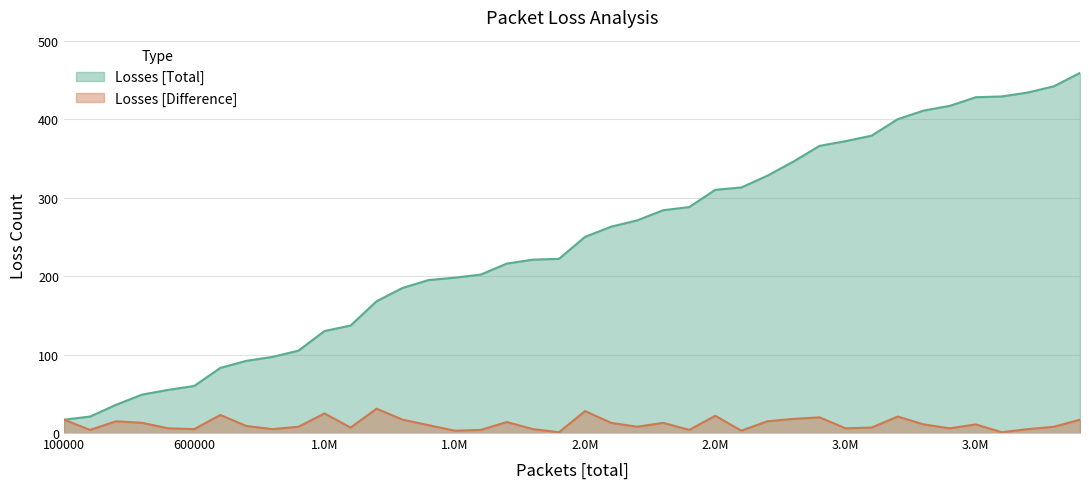

Reading left to right, extract all data points from this chart.

Losses [Total]: 17	21	36	49	55	60	83	92	97	105	130	137	168	185	195	198	202	216	221	222	250	263	271	284	288	310	313	328	346	366	372	379	400	411	417	428	429	434	442	459
Losses [Difference]: 17	4	15	13	6	5	23	9	5	8	25	7	31	17	10	3	4	14	5	1	28	13	8	13	4	22	3	15	18	20	6	7	21	11	6	11	1	5	8	17